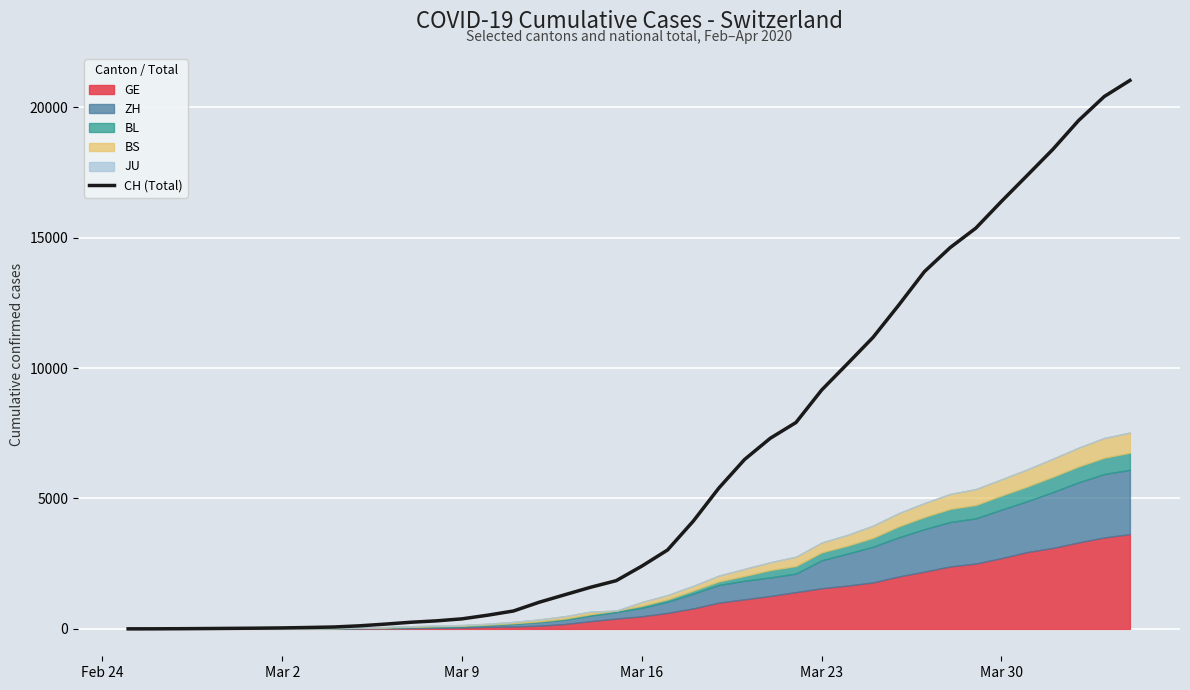

What is the maximum value for CH (Total)?

21036